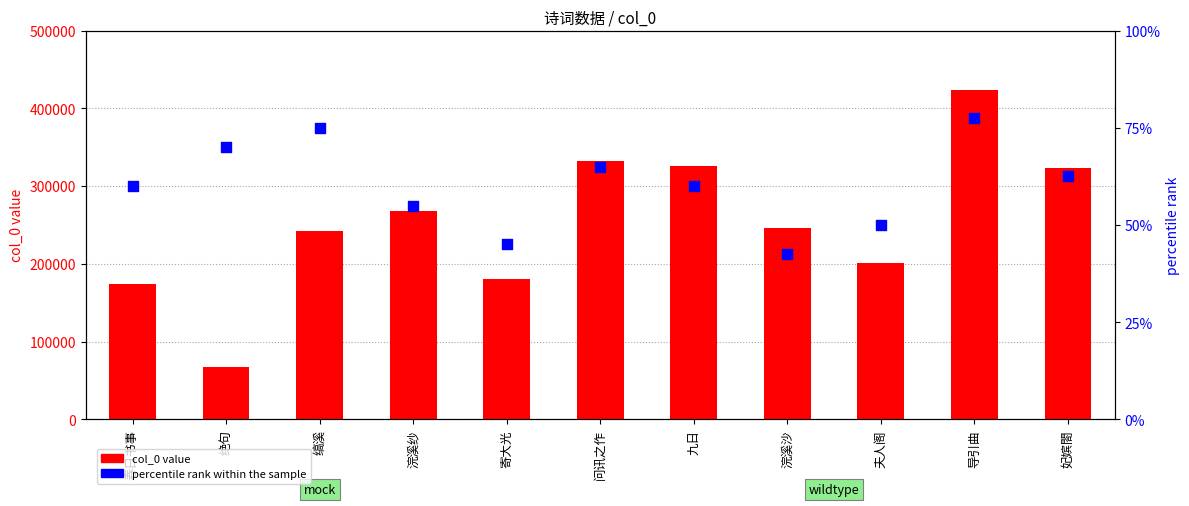

Which series has the largest total across all categories?

col_0 value